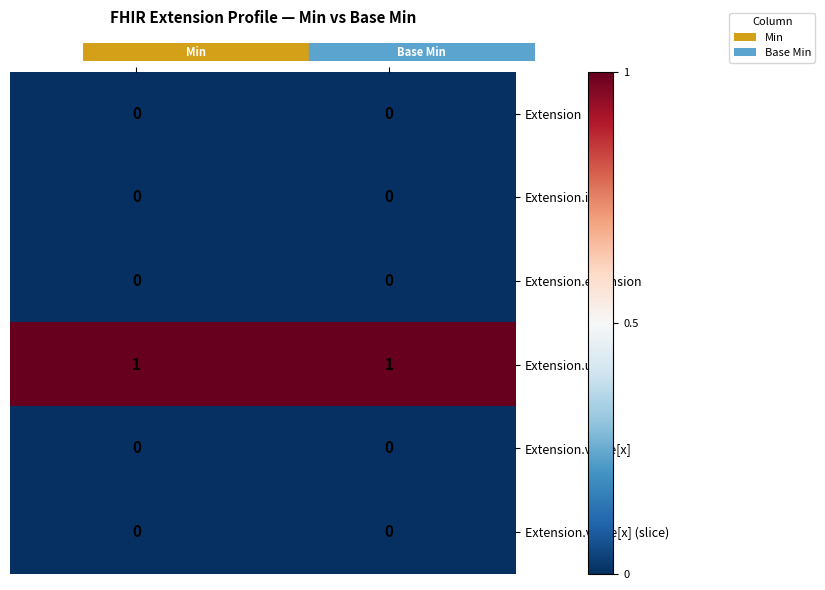

Which series has the largest total across all categories?

Extension.url